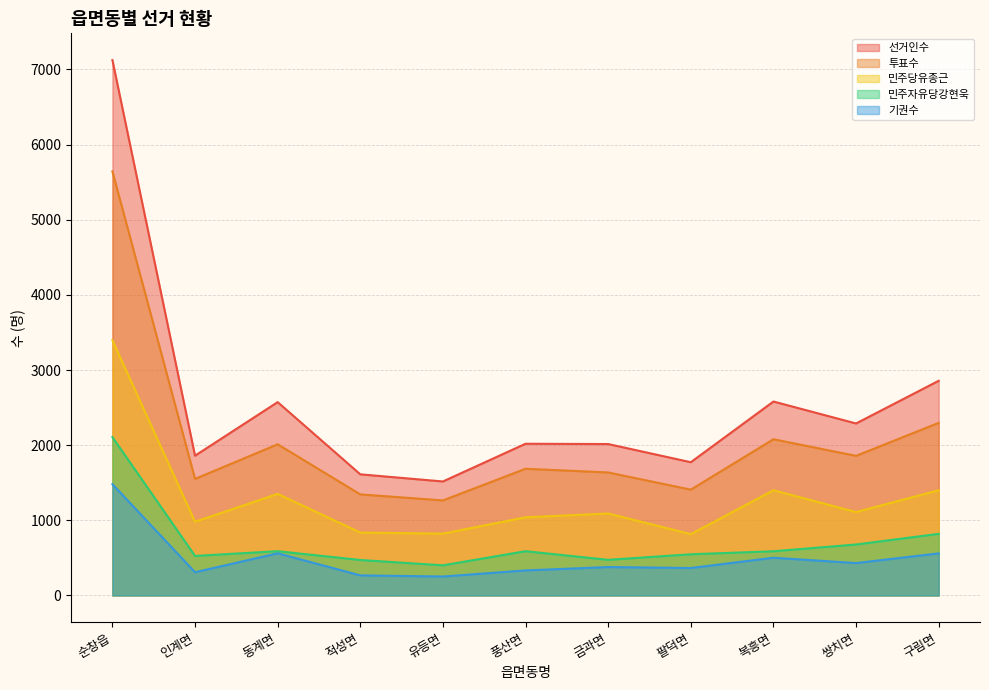

What are all the series names shown in the legend?

선거인수, 투표수, 민주당유종근, 민주자유당강현욱, 기권수